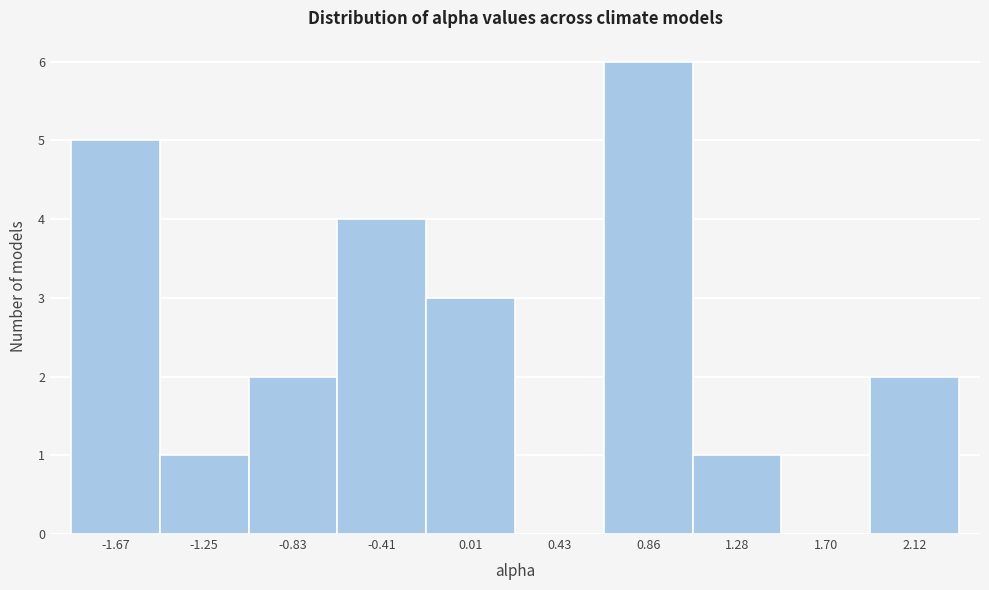

Reading left to right, transcribe this chart: for each bar, give the range it covers on the x-axis and its height. Neither the bar edges nor the heights are printed on the chart, so give them approximately, as read against the axes.

-1.90 to -1.45: 5
-1.45 to -1.05: 1
-1.05 to -0.60: 2
-0.60 to -0.20: 4
-0.20 to 0.20: 3
0.20 to 0.65: 0
0.65 to 1.05: 6
1.05 to 1.50: 1
1.50 to 1.90: 0
1.90 to 2.35: 2